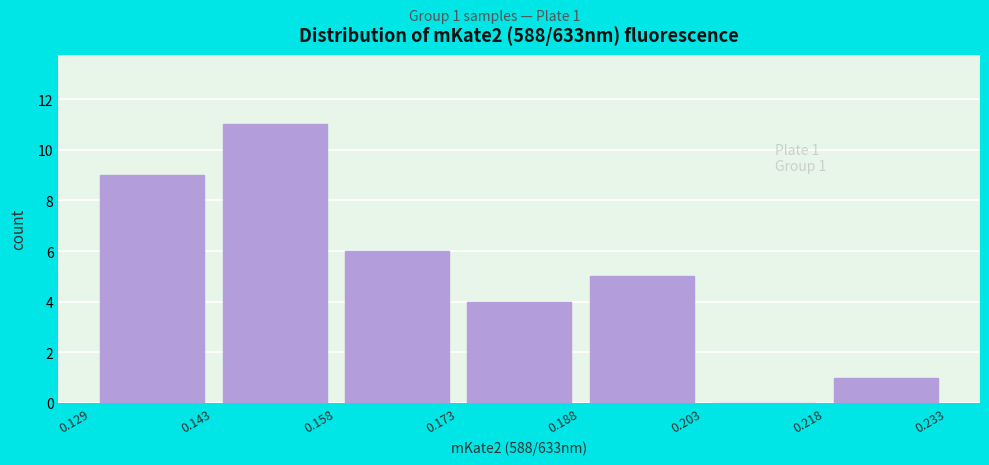

Over which range of the x-axis is the bar tallest?

0.143 to 0.158